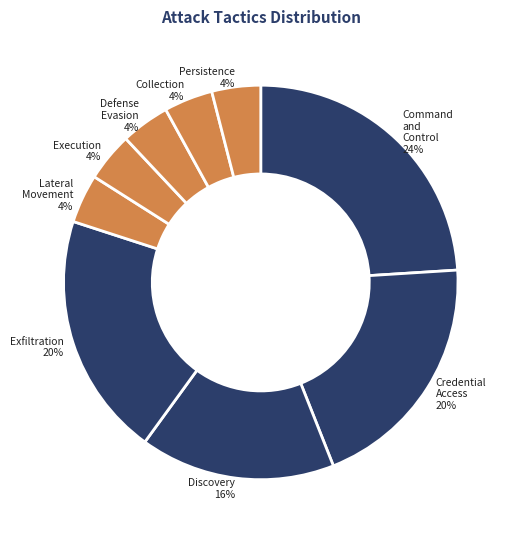

The Collection slice represents 17% of the pie. True or false?

False